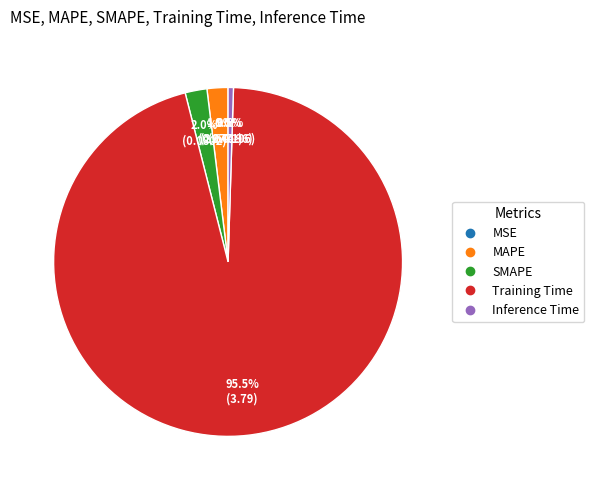

Which slice represents more than half of the pie?

Training Time